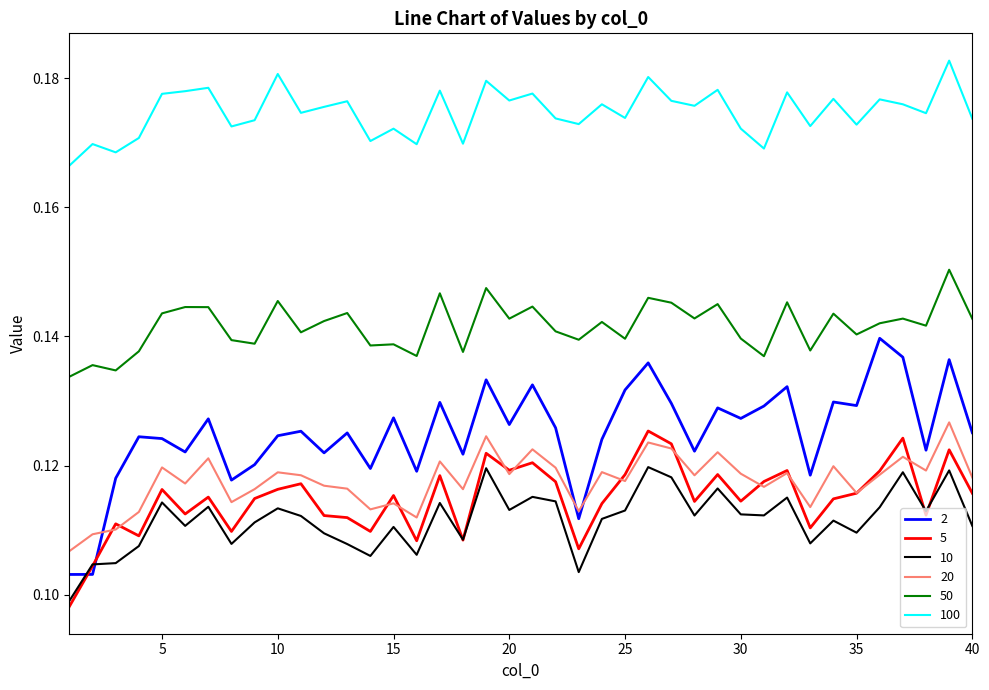

True or false: 20 and 100 intersect in this chart.

False